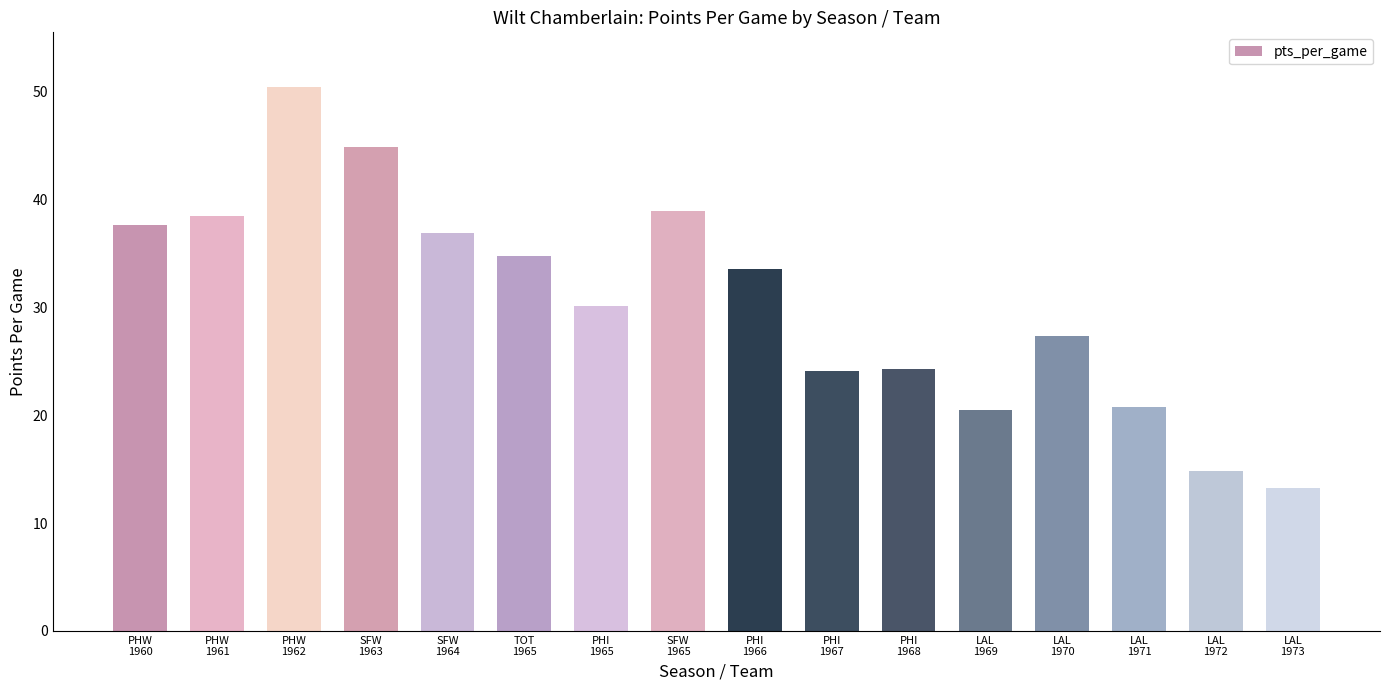

What is the difference between the second highest and second lowest values?

30.0